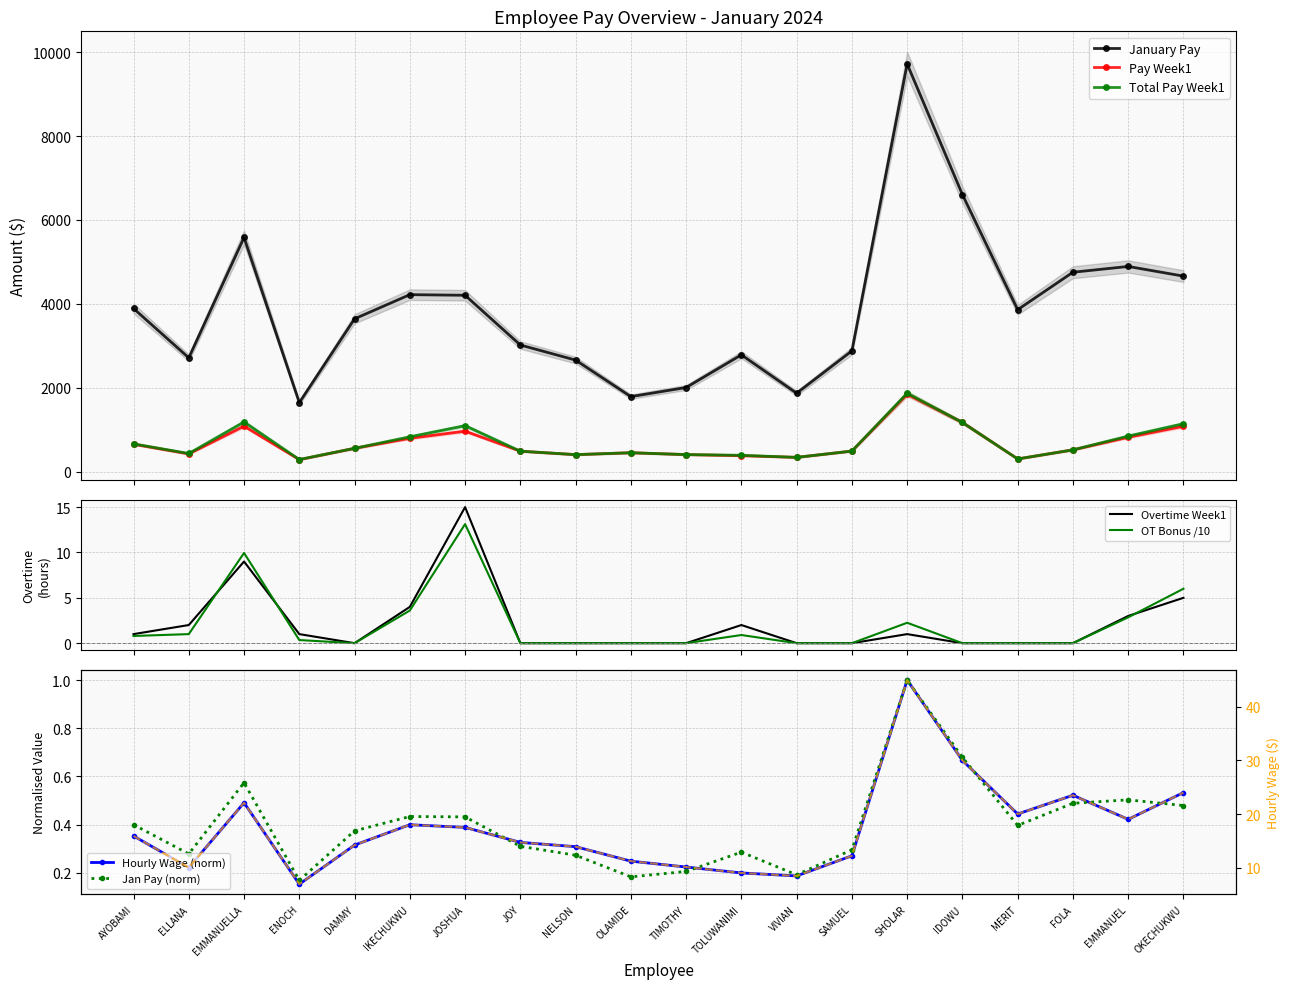

At which category does Pay Week1 reach its first local valley?

ELLANA